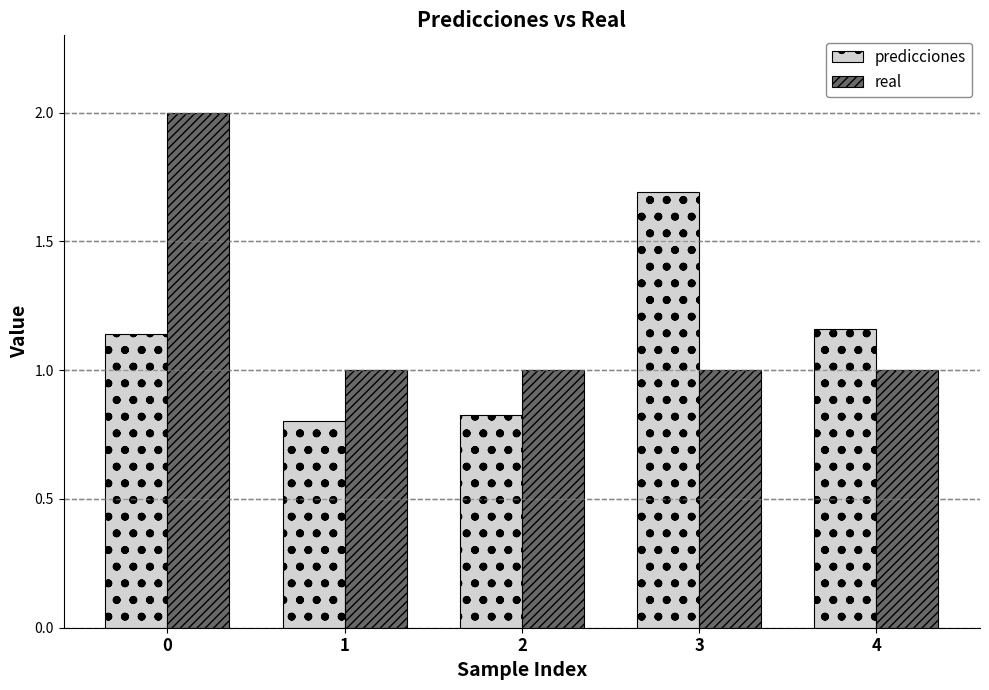

The value of predicciones at 3 is 0.6. True or false?

False